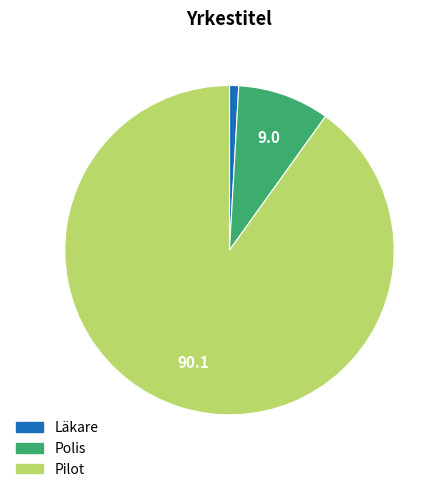

Which has a higher value, Läkare or Pilot?

Pilot